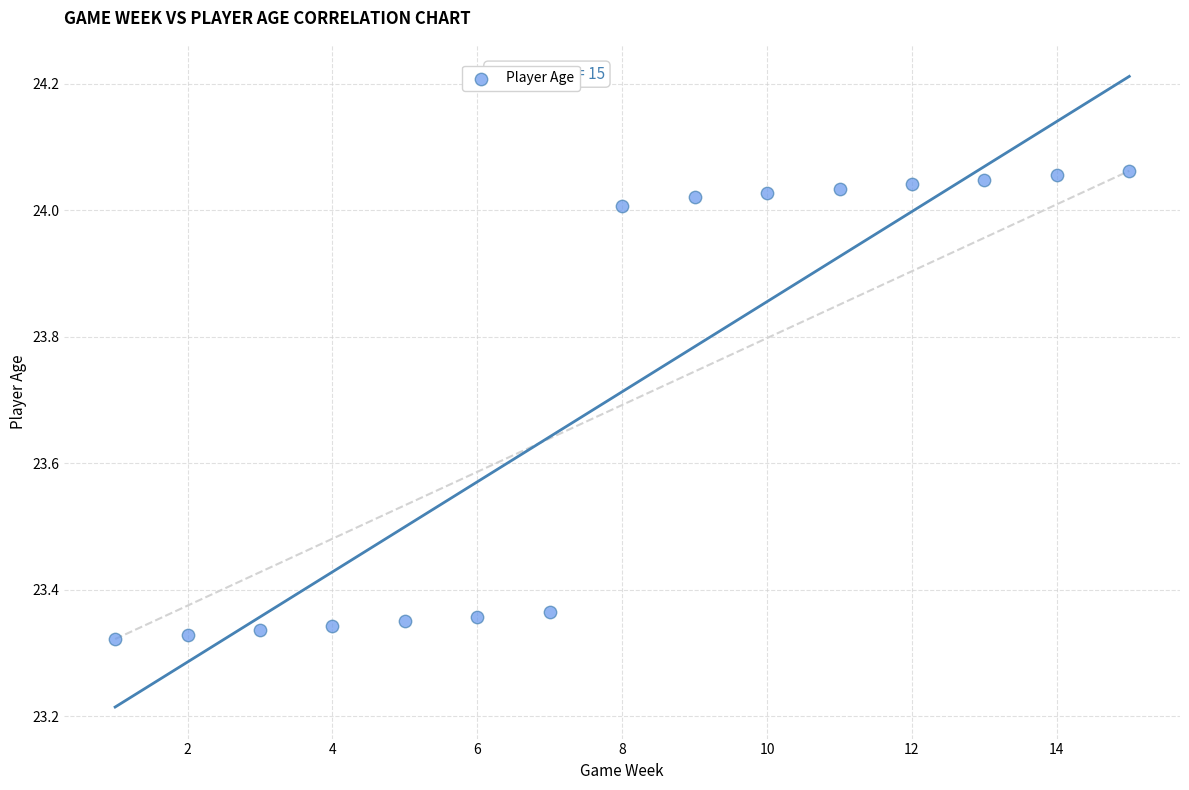

What is the range of Y values (max minus min)?

0.7